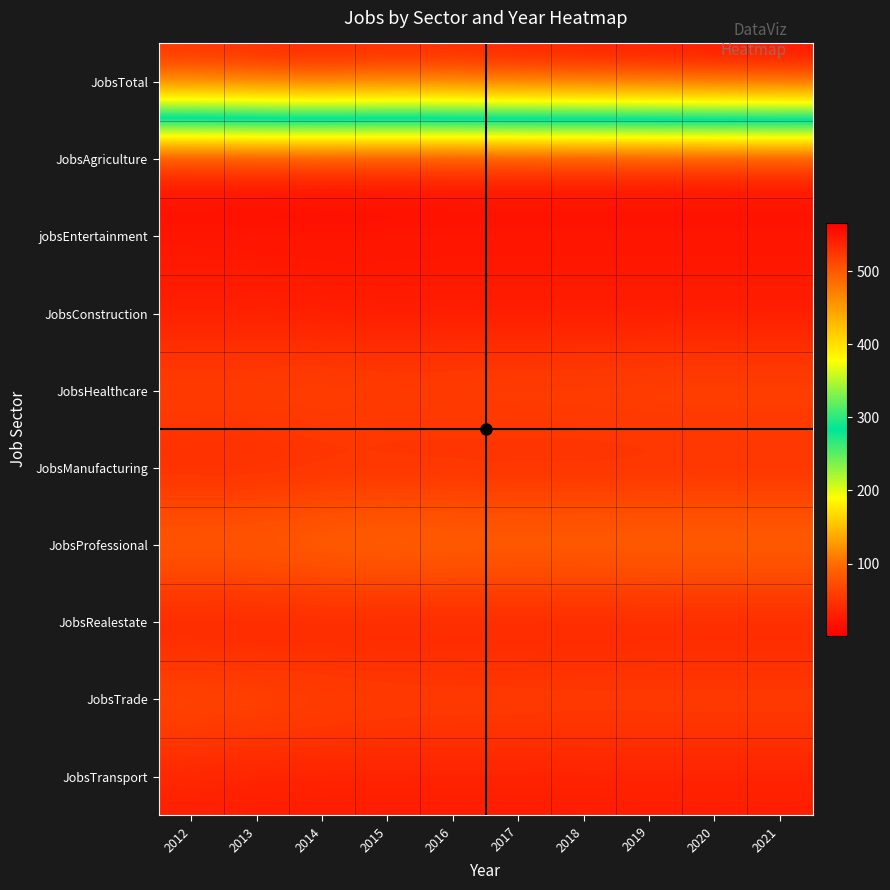

Which series has the largest range (max minus min)?

JobsTotal